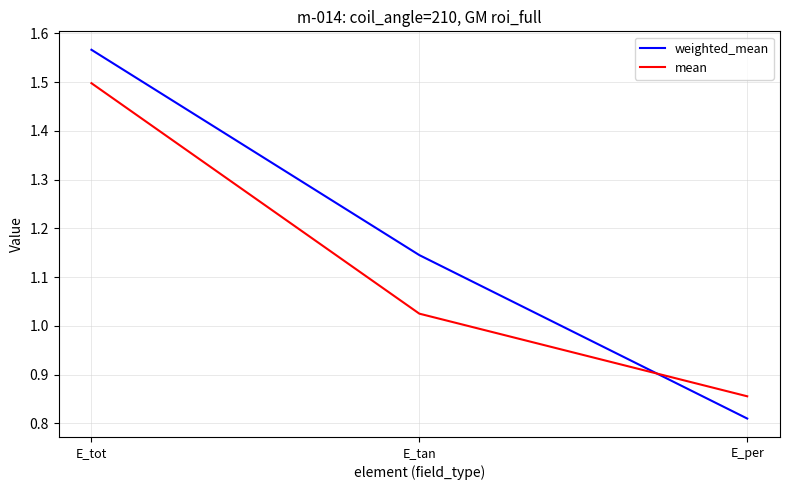

Is this an area chart (filled region under the line)?

No